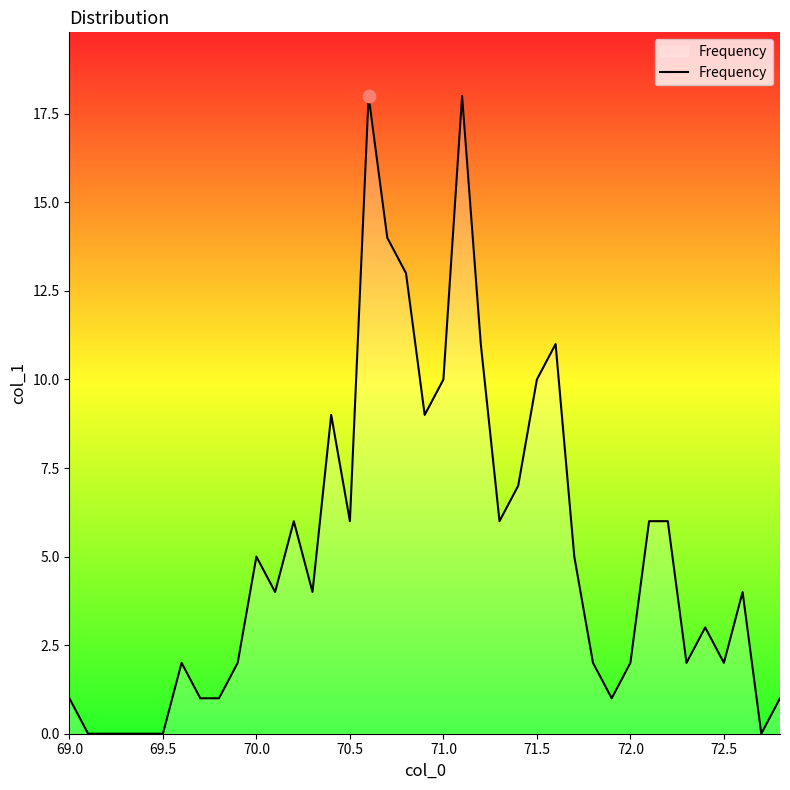

What is the maximum value shown in the chart?

18